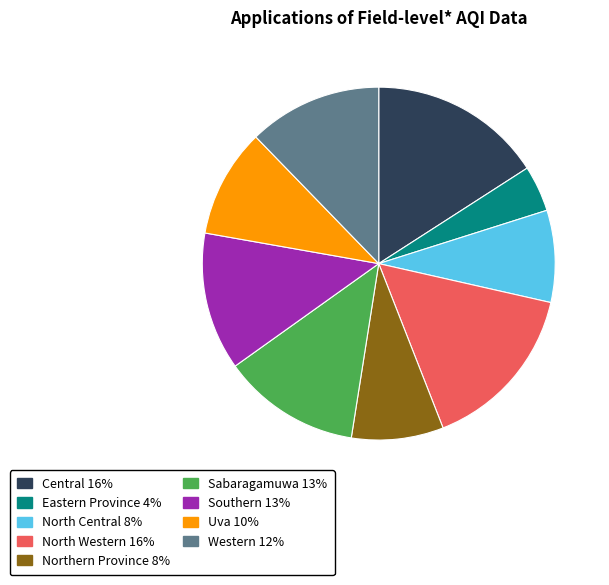

The North Central slice represents 8% of the pie. True or false?

True